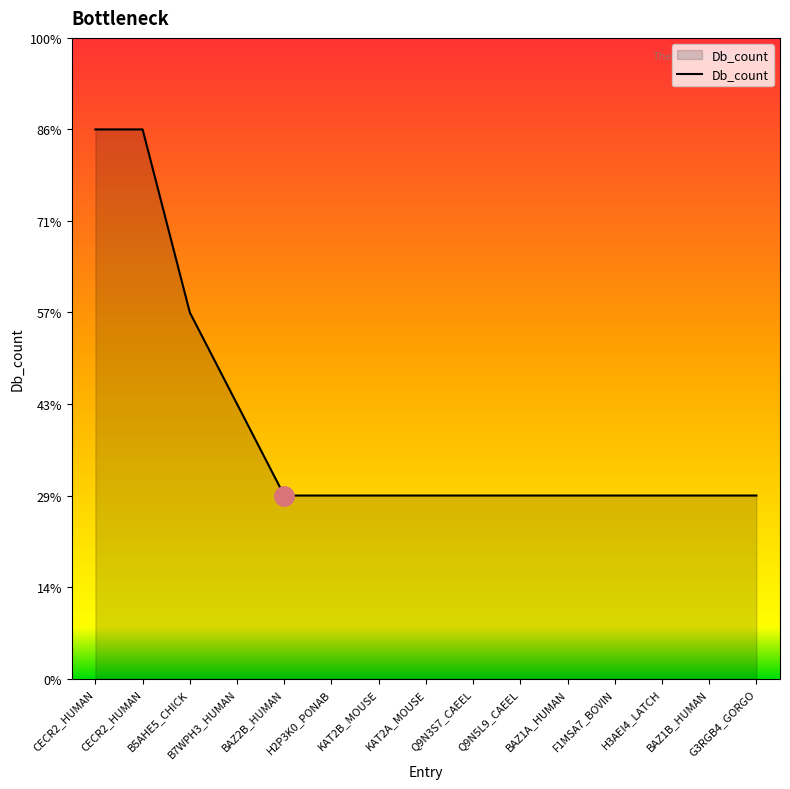

At which category does the chart reach its peak across all series?

CECR2_HUMAN